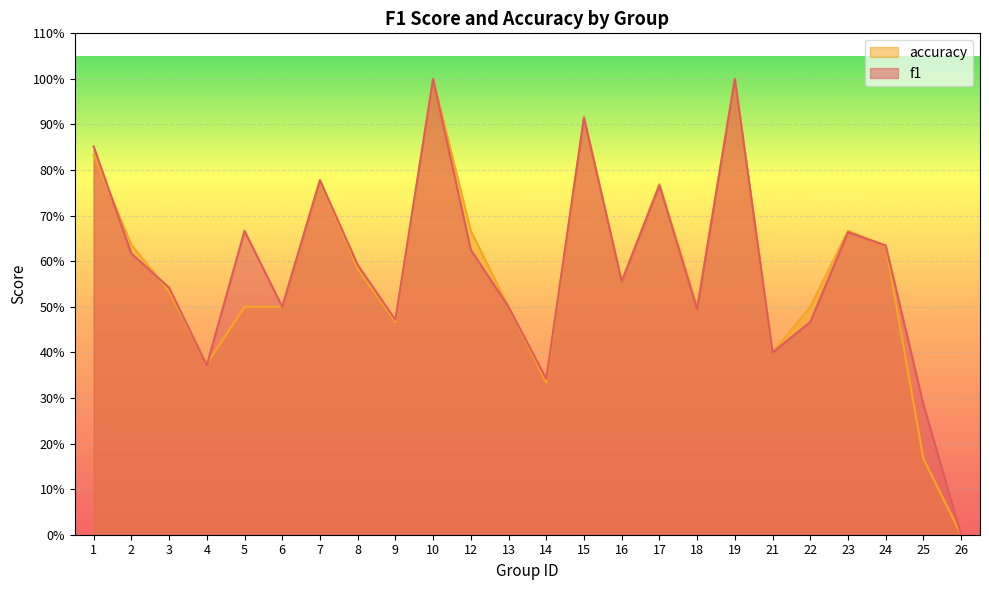

At which category does accuracy reach its first local peak?

7